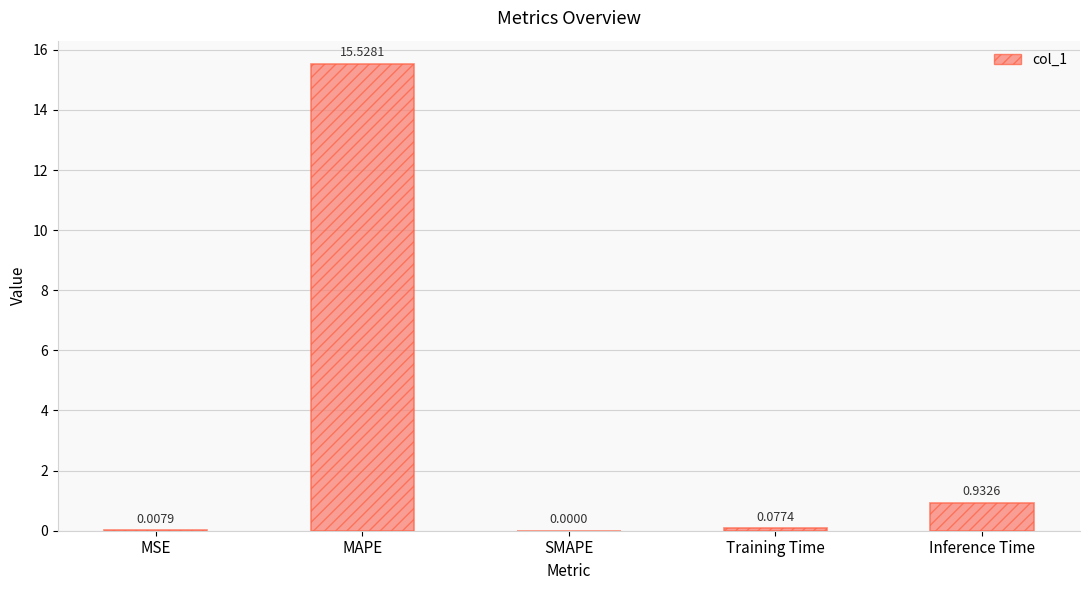

At which category does the chart reach its peak across all series?

MAPE